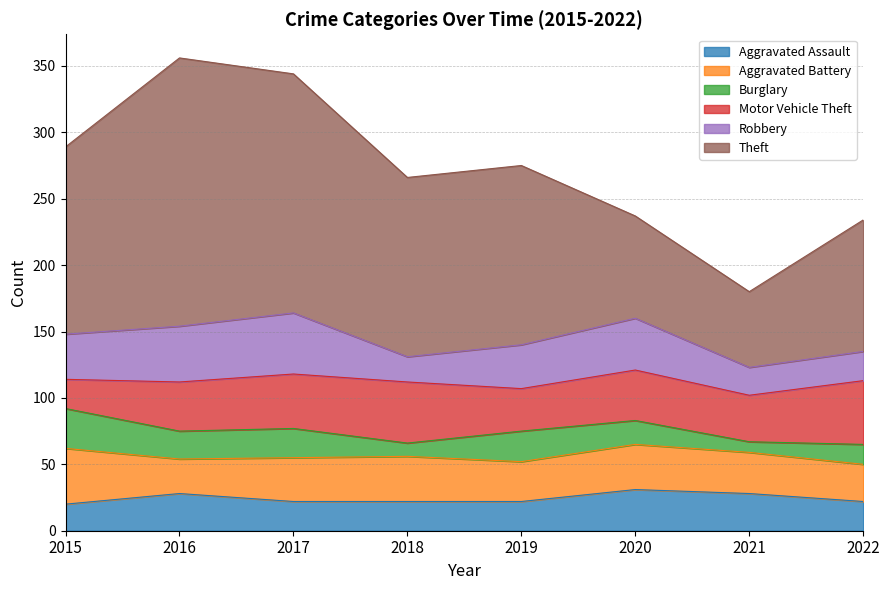

True or false: Theft has a value of 180 at 2017.

True